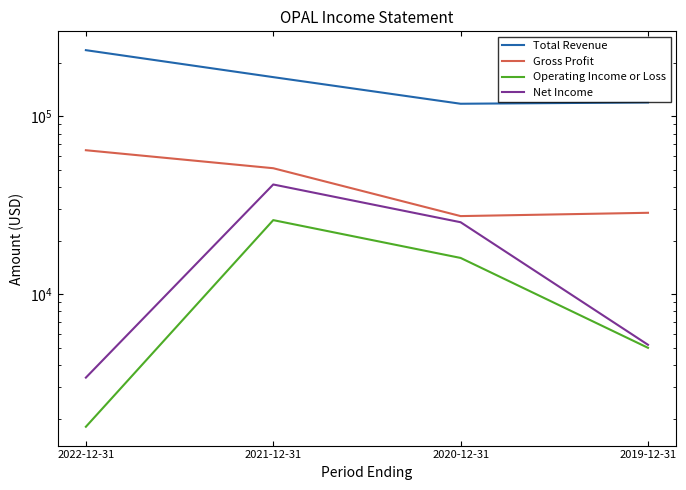

What is the highest value of the Operating Income or Loss series?

26100